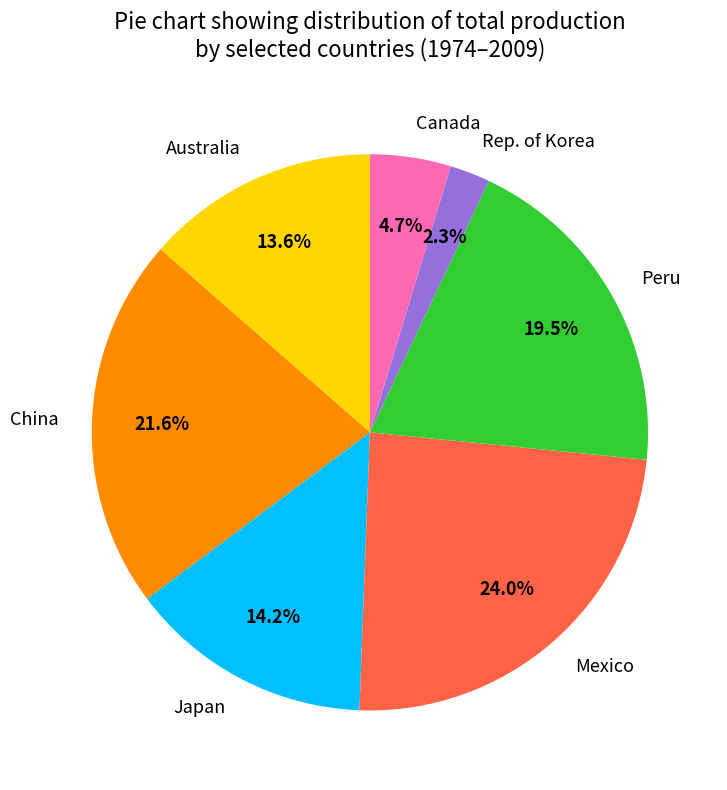

Is Australia the majority of the pie?

No